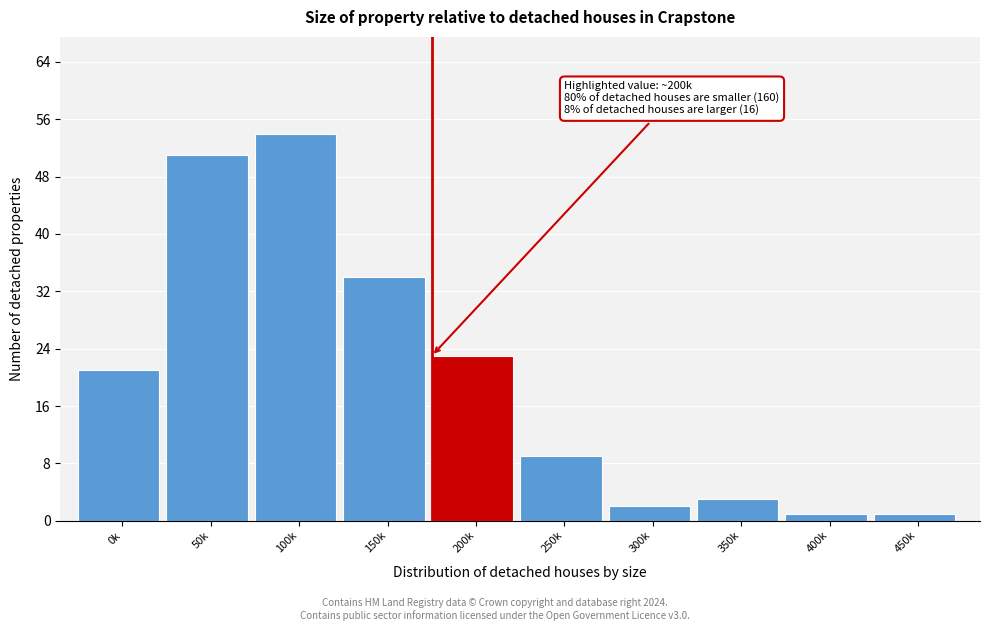

Reading left to right, what are all the values shown in this chart?

21	51	54	34	23	9	2	3	1	1